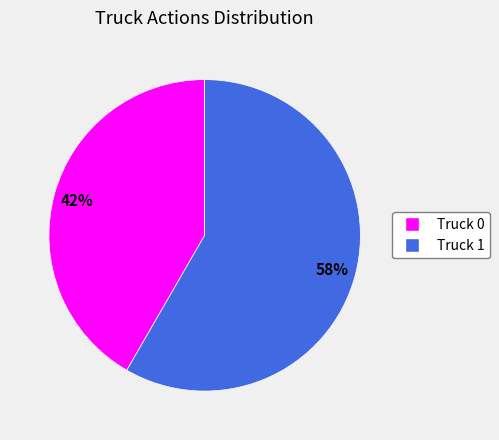

To the nearest percent, what portion does Truck 0 represent?

42%